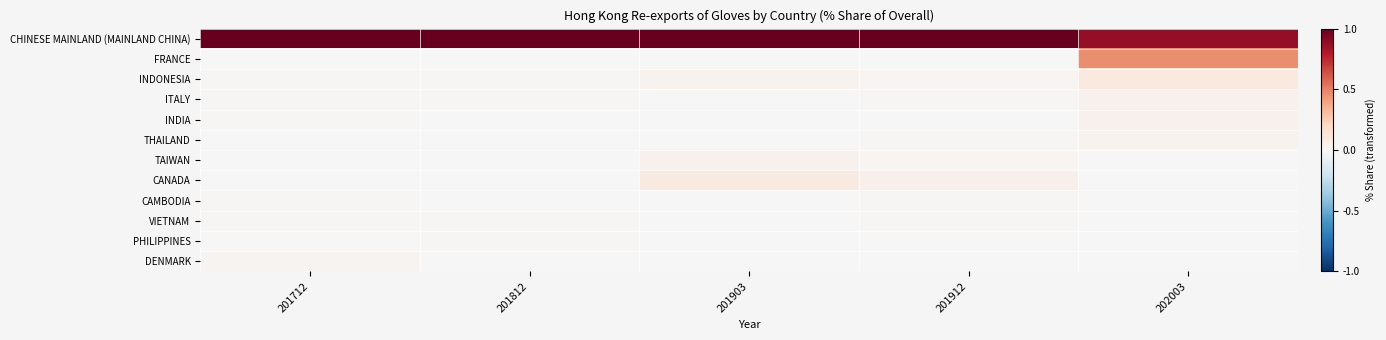

At how many categories does at least one series exceed 0?

5